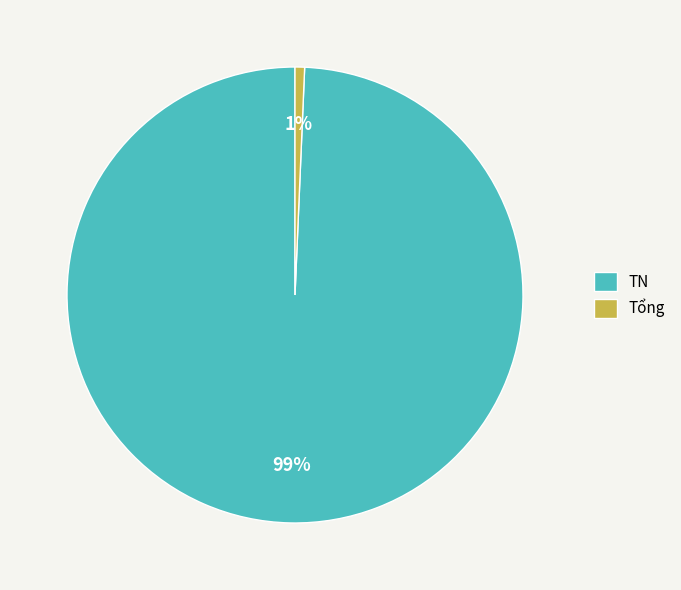

Combined, do Tổng and TN account for over 50%?

Yes